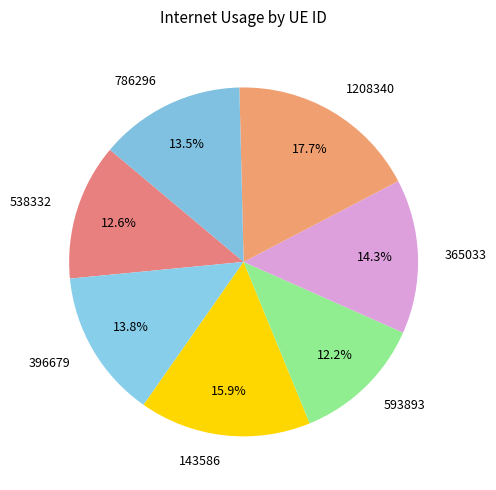

What is the largest slice in the pie chart?

1208340